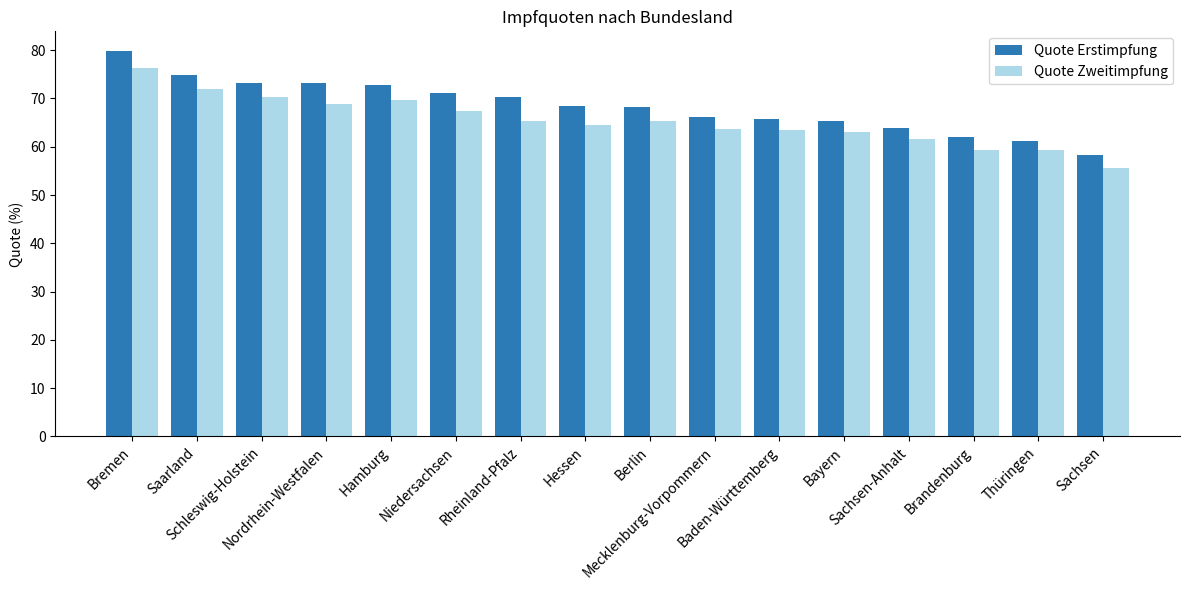

What is the difference between the maximum and minimum values in the Quote Zweitimpfung series?

20.9